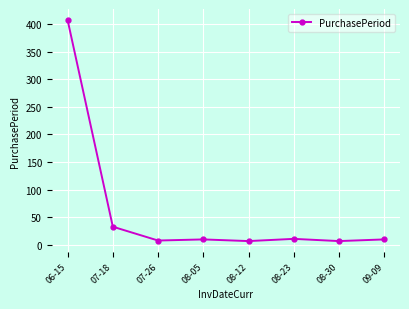

True or false: the data has more than 2 interior local peaks.

False